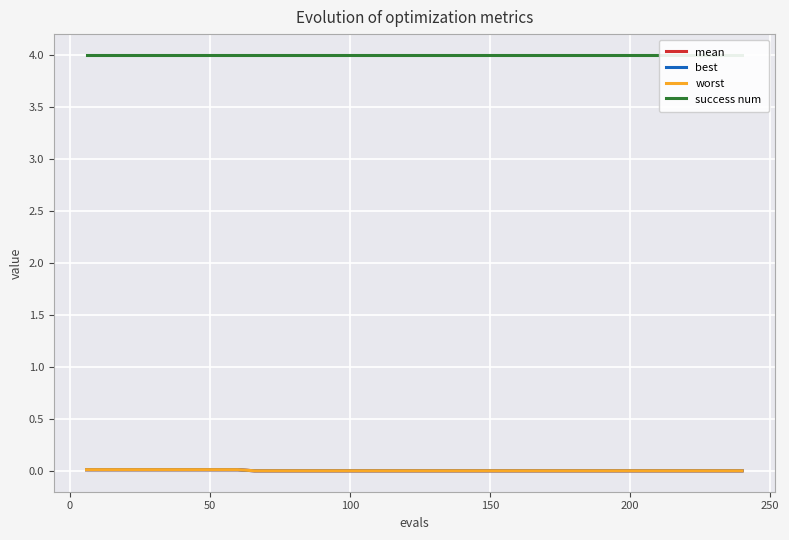

What is the sum of all mean values?

0.1